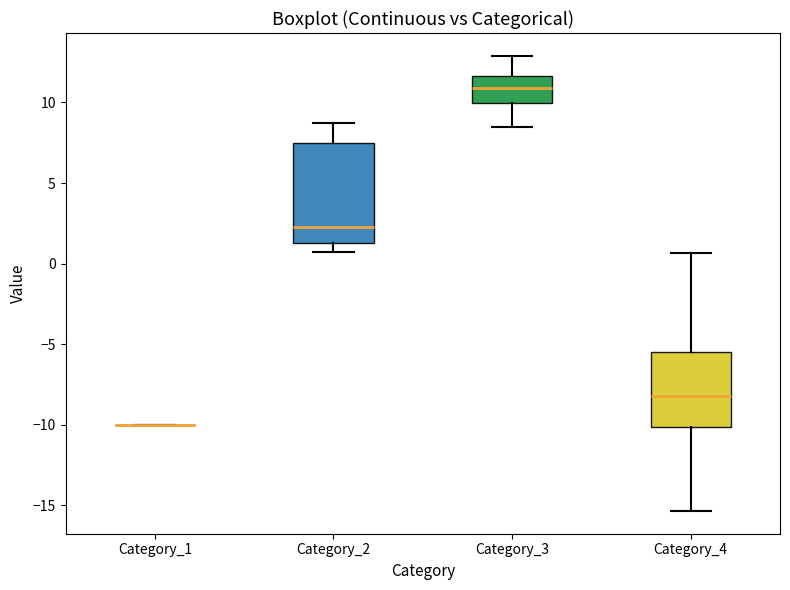

Reading left to right, transcribe this box plot: for each box, give where its median line is, the range the box spans, and where its two whiskers end, as read against the y-axis. The values are not printed on the chart, so give them approximately, as read against the axis.

Category_1: box collapsed to a line at -10.0, whiskers -10.0 to -10.0
Category_2: median 2.5, box 1.5 to 7.5, whiskers 0.5 to 8.5
Category_3: median 11.0, box 10.0 to 11.5, whiskers 8.5 to 13.0
Category_4: median -8.0, box -10.0 to -5.5, whiskers -15.5 to 0.5